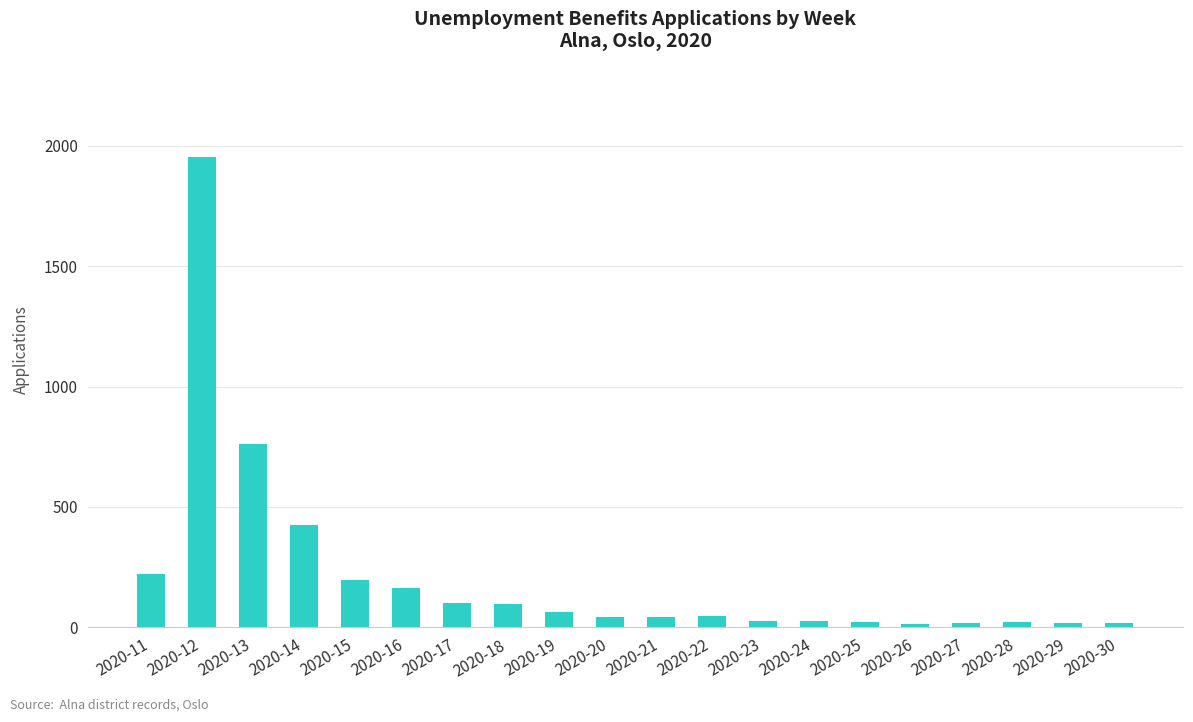

The value at 2020-11 is 110. True or false?

False